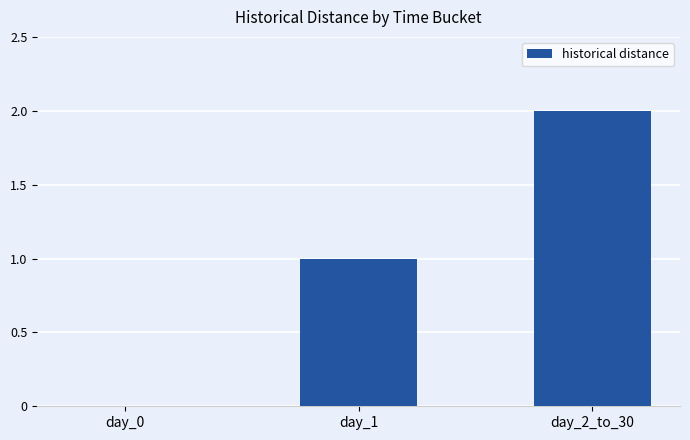

What is the maximum value shown in the chart?

2